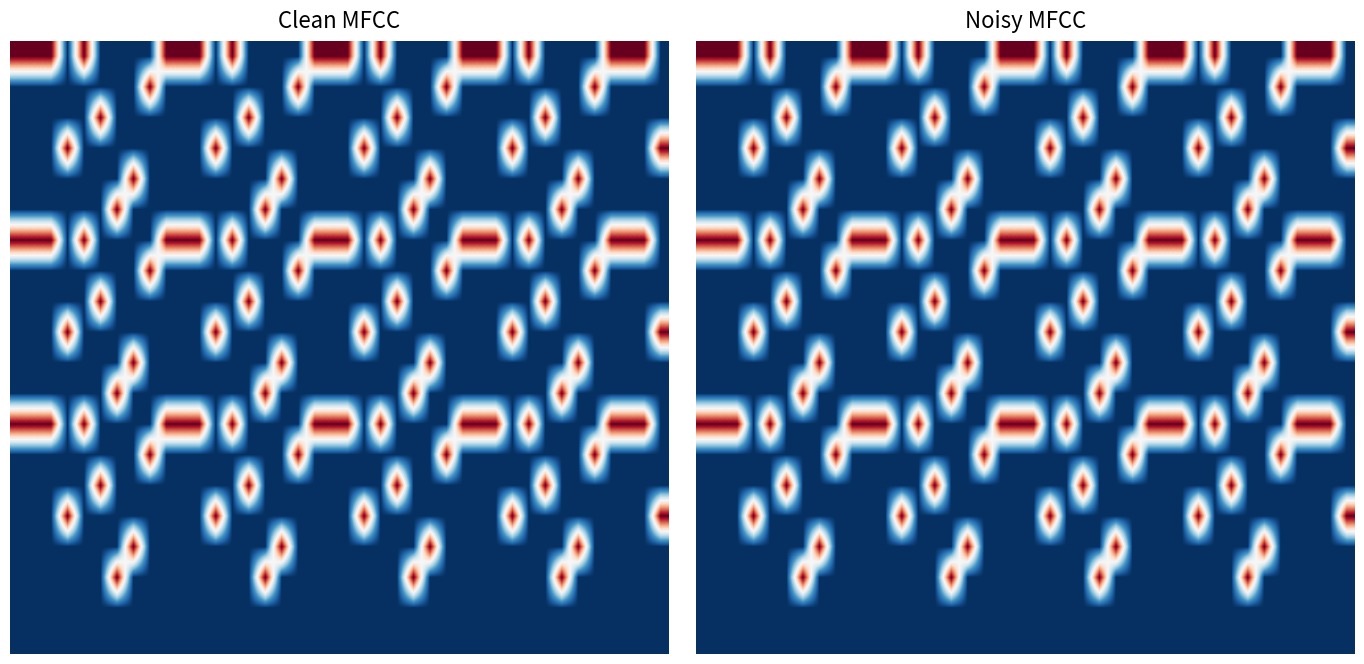

At which category does the chart reach its minimum across all series?

3